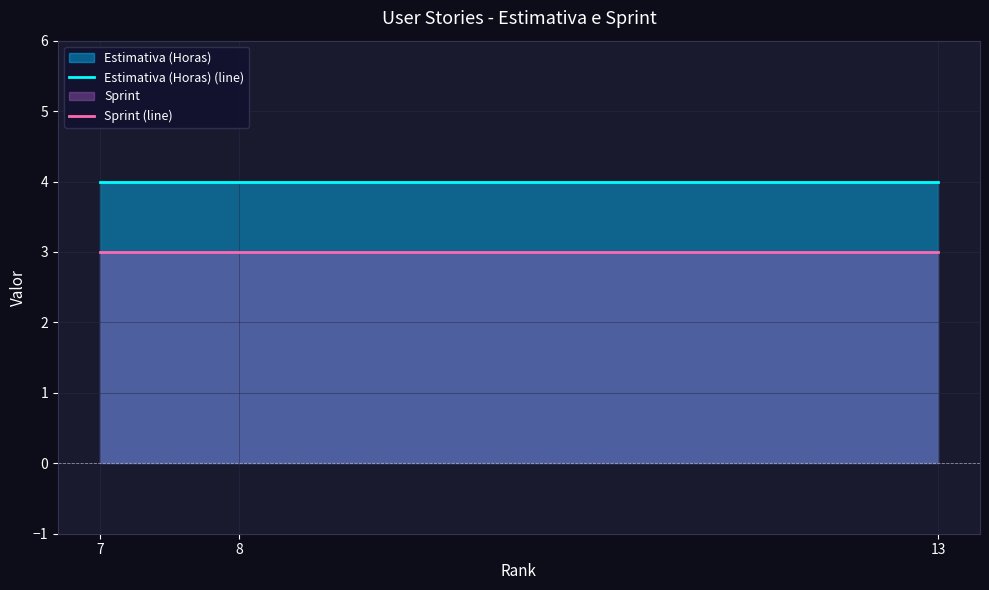

Reading left to right, extract all data points from this chart.

Estimativa (Horas) (line): 4	4	4
Sprint (line): 3	3	3